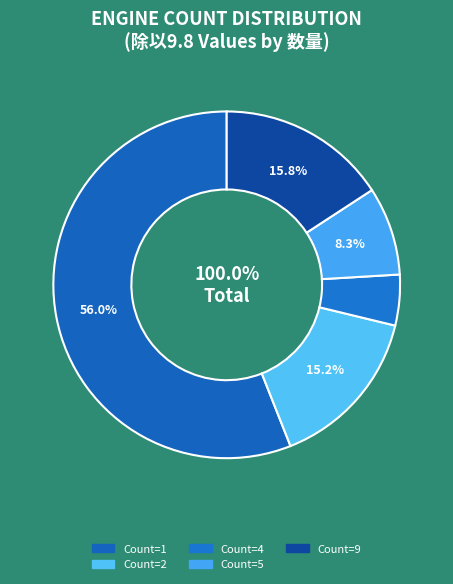

To the nearest percent, what is the combined percentage of 9 and 13?

16%